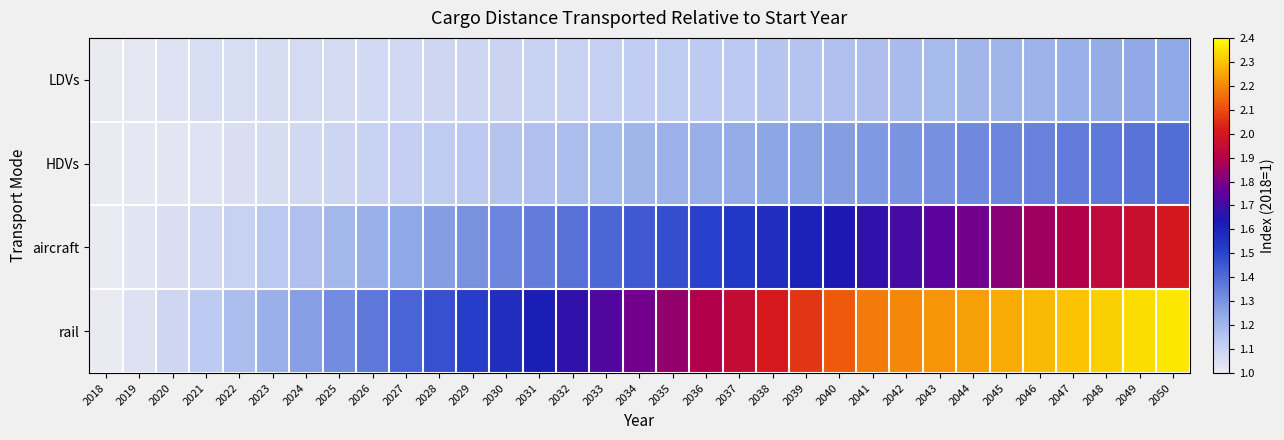

Which label corresponds to the largest value in the chart?

2050